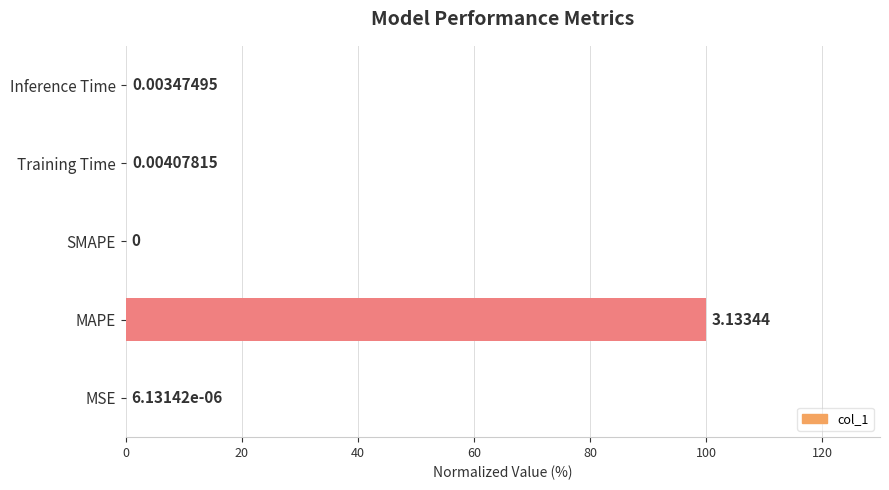

What is the change in value from SMAPE to Training Time?

+0.1